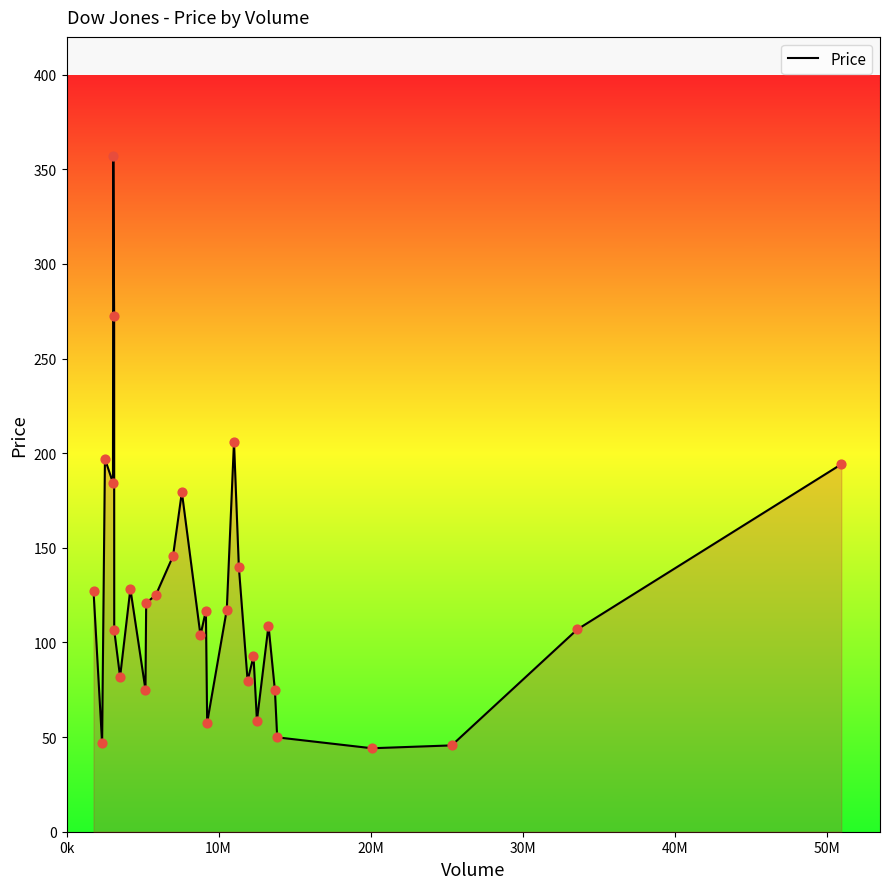

What is the difference between the maximum and minimum values?

312.9